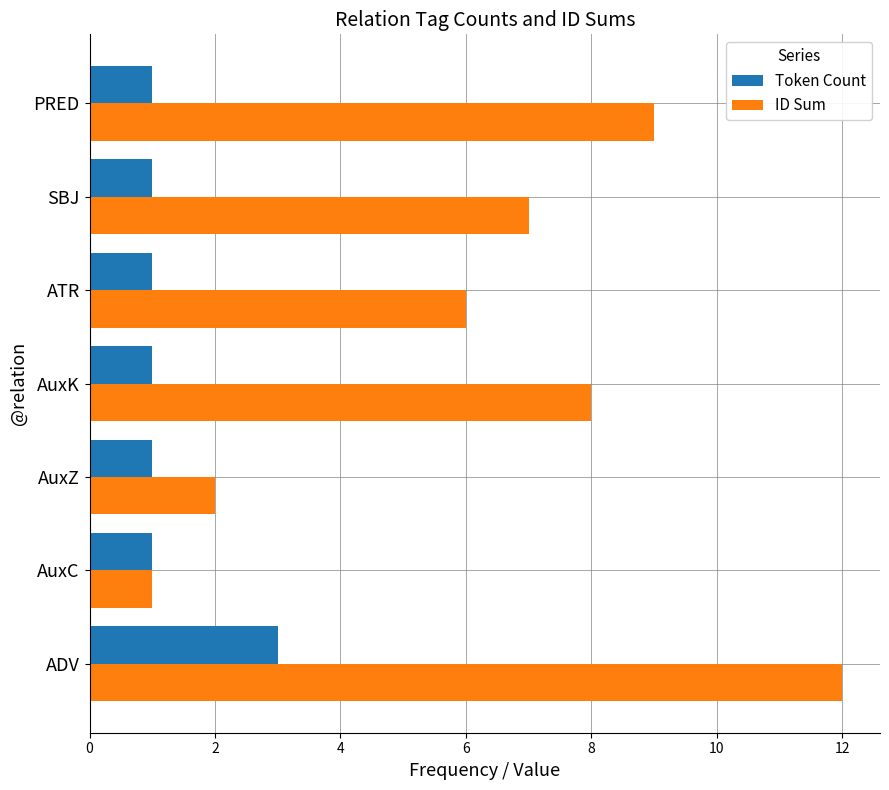

Where is ID Sum nearest to the value 6?

ATR